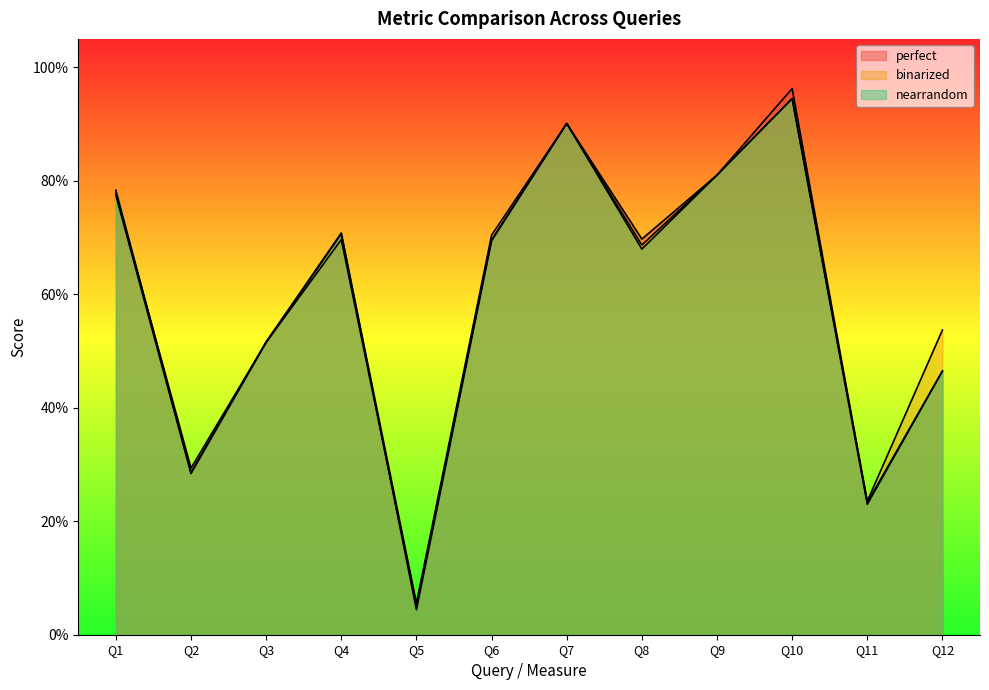

Which series ends up on top after the final intersection of perfect and binarized?

binarized